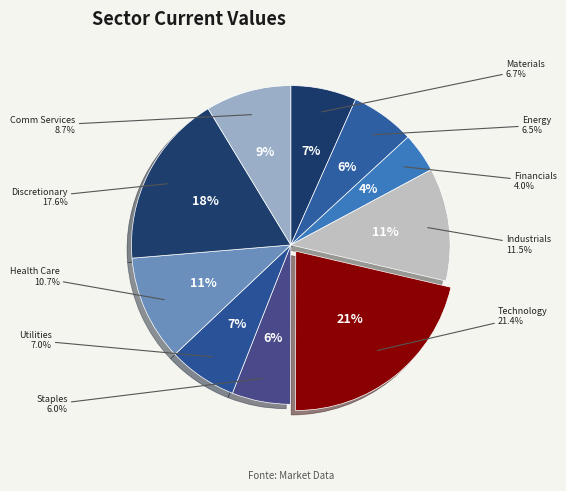

Does any single category account for the majority?

No